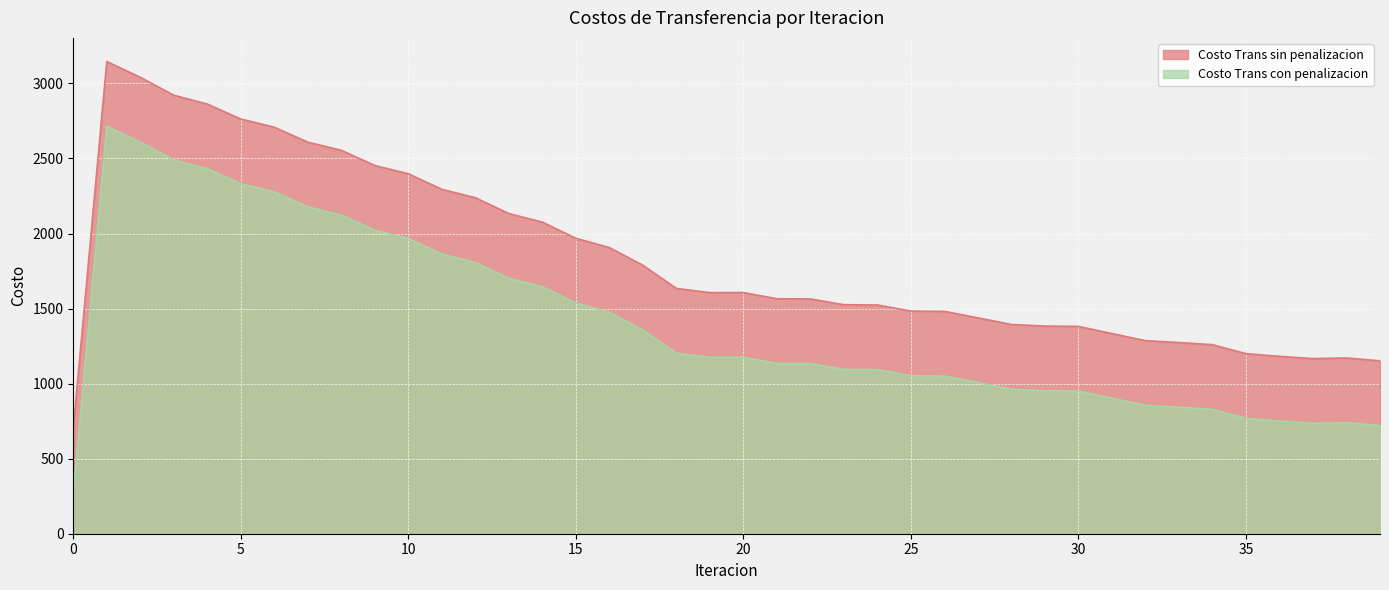

Is the value of Costo Trans con penalizacion at 17 greater than the value of Costo Trans sin penalizacion at 38?

Yes